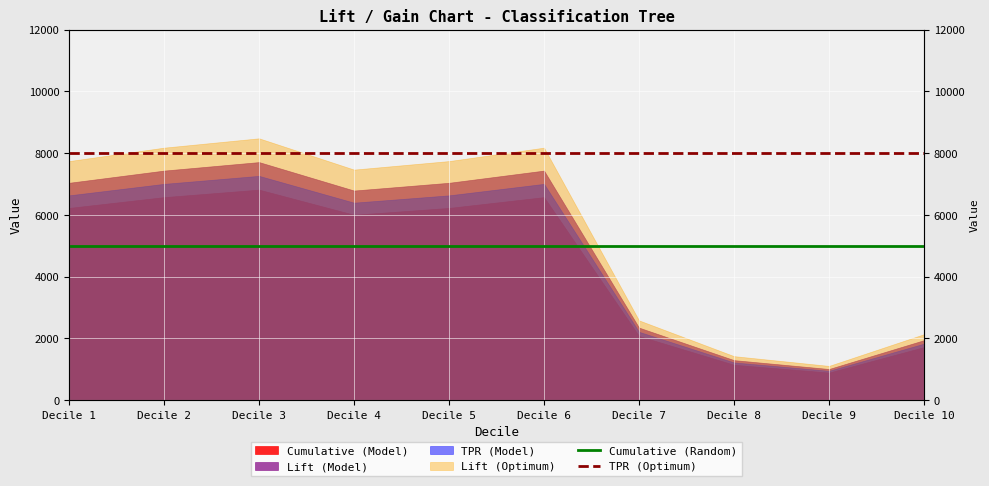

True or false: TPR (Optimum) and Cumulative (Random) intersect in this chart.

False